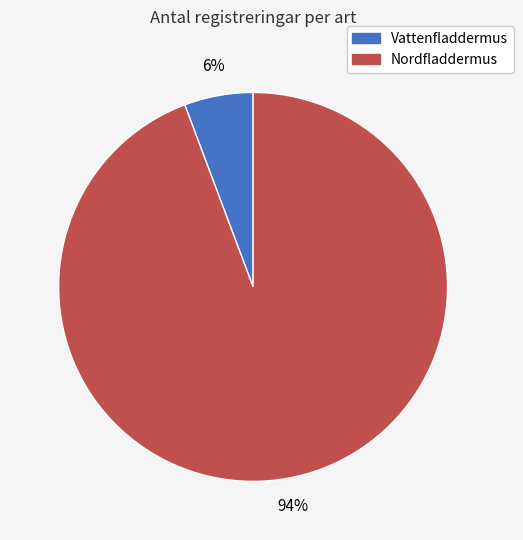

Combined, do Nordfladdermus and Vattenfladdermus account for over 50%?

Yes